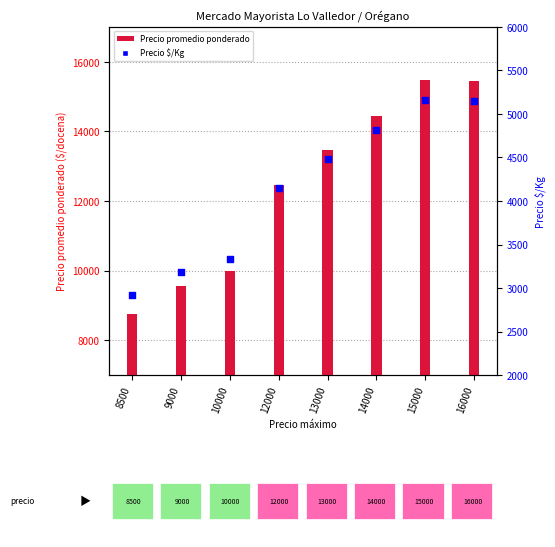

At how many categories does at least one series exceed 2986?

8